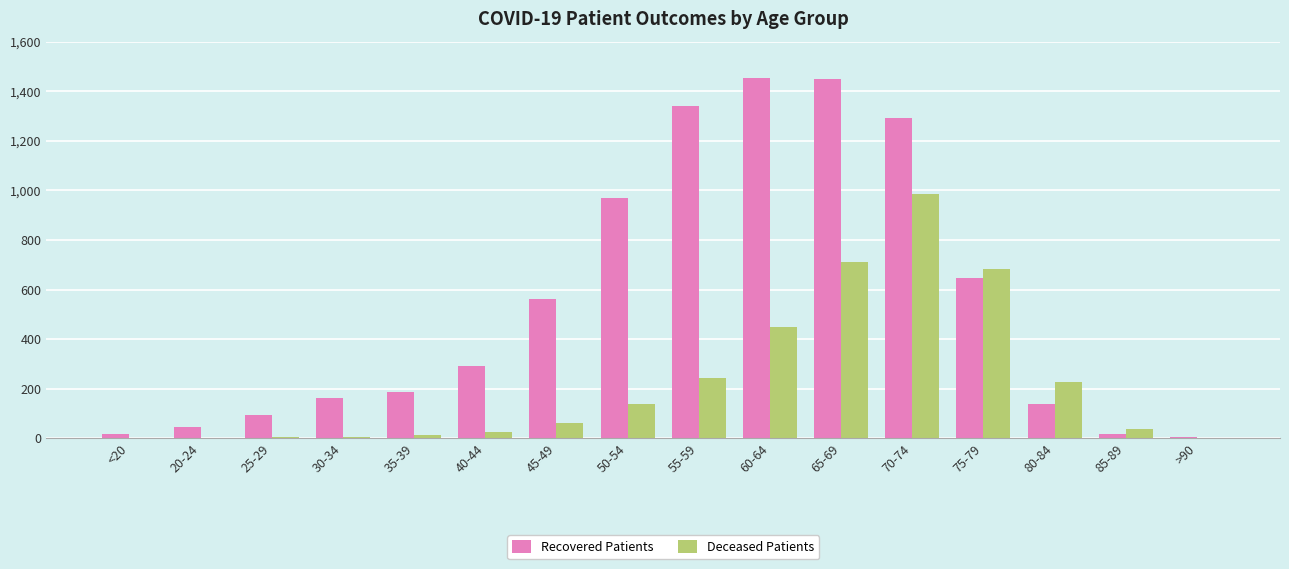

Where is Deceased Patients nearest to the value 492?

60-64